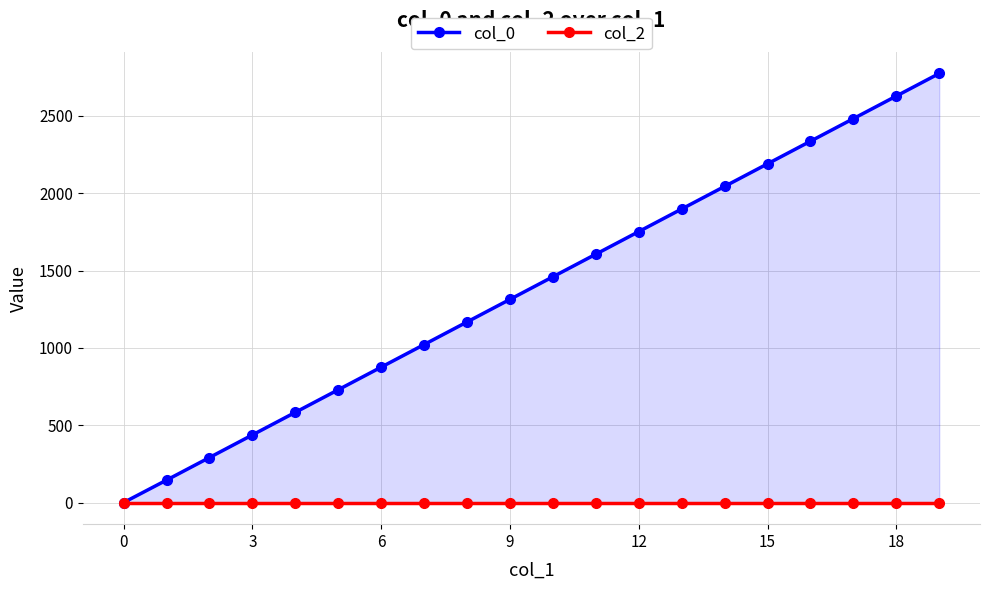

True or false: col_0 has more than 0 points higher than both neighbors.

False